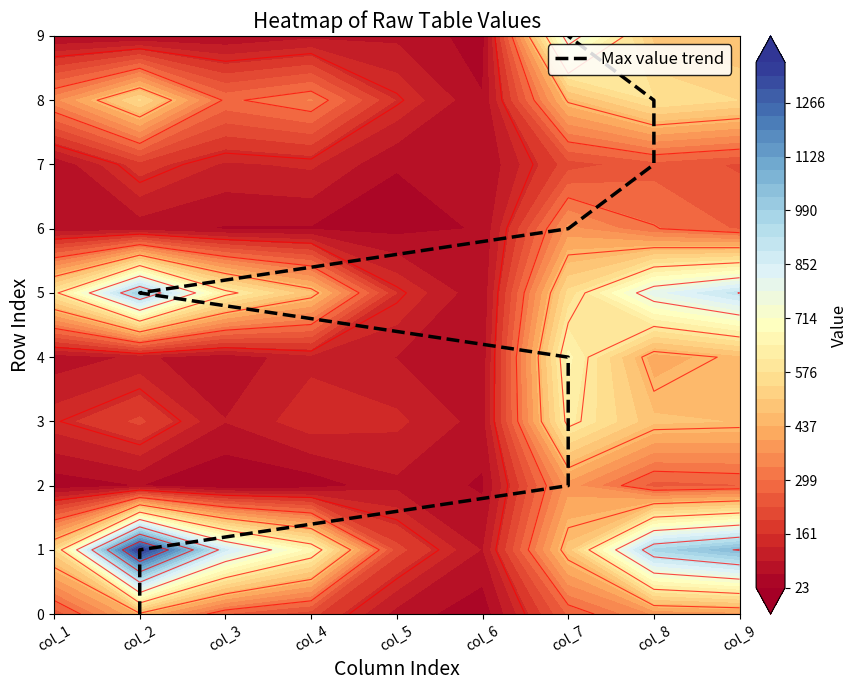

Is it true that the value at col_7 is 1?

False